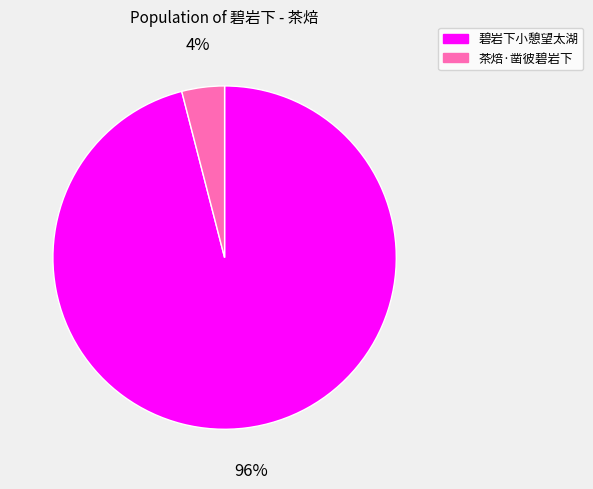

Which slice represents more than half of the pie?

碧岩下小憩望太湖